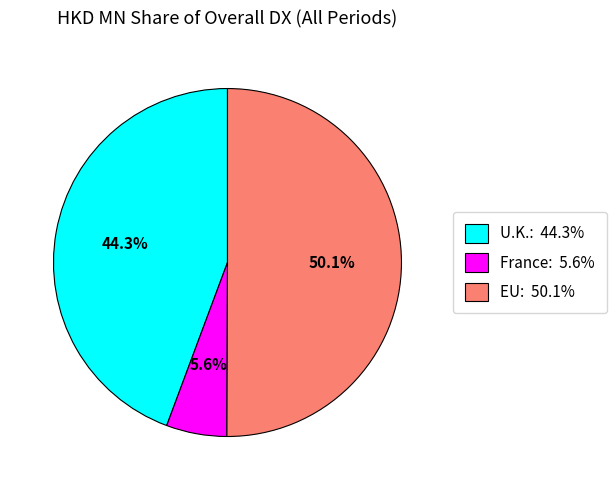

How many slices are in this pie chart?

3